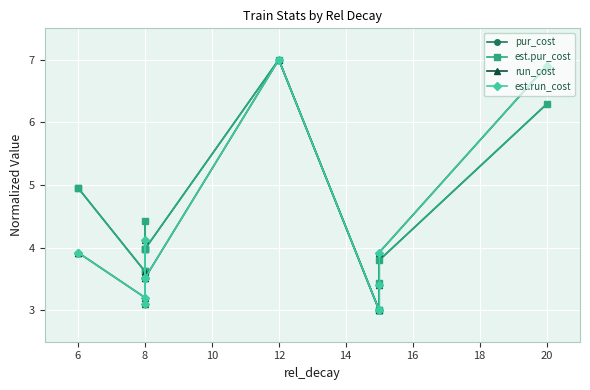

What are all the series names shown in the legend?

pur_cost, est.pur_cost, run_cost, est.run_cost